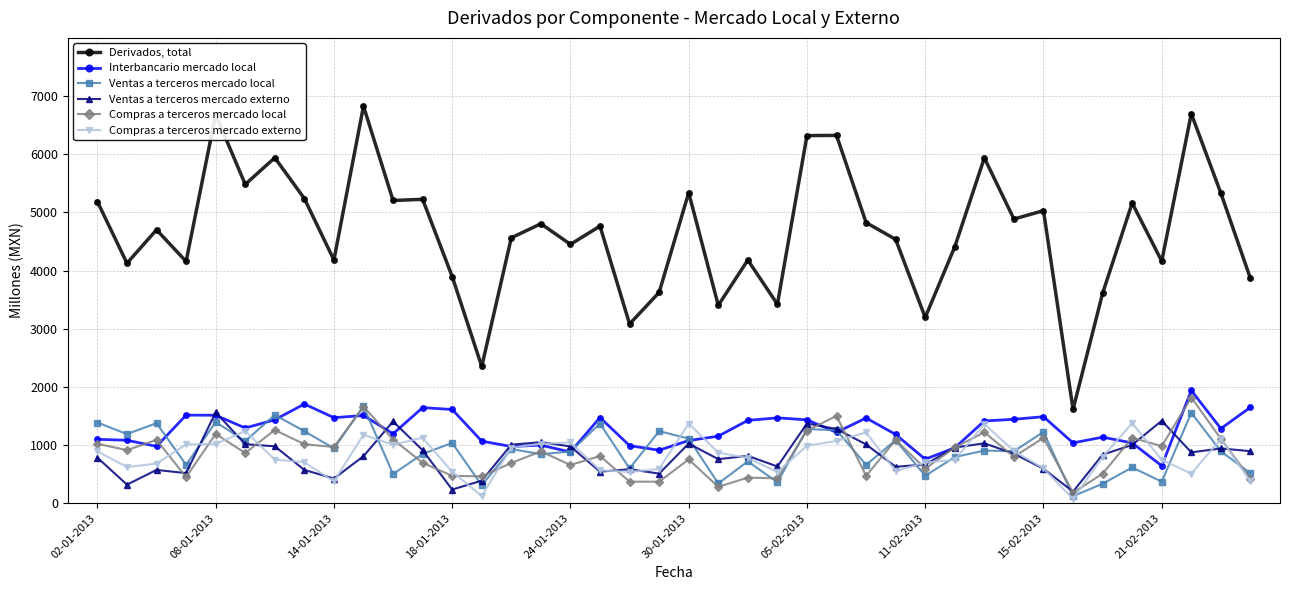

What is the maximum value for Derivados, total?

6827